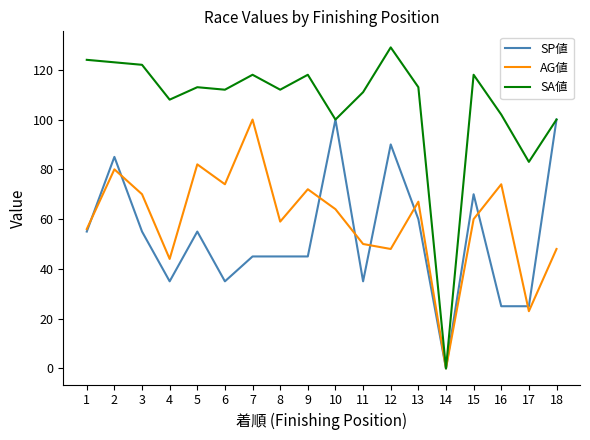

Does the chart have visible grid lines?

No